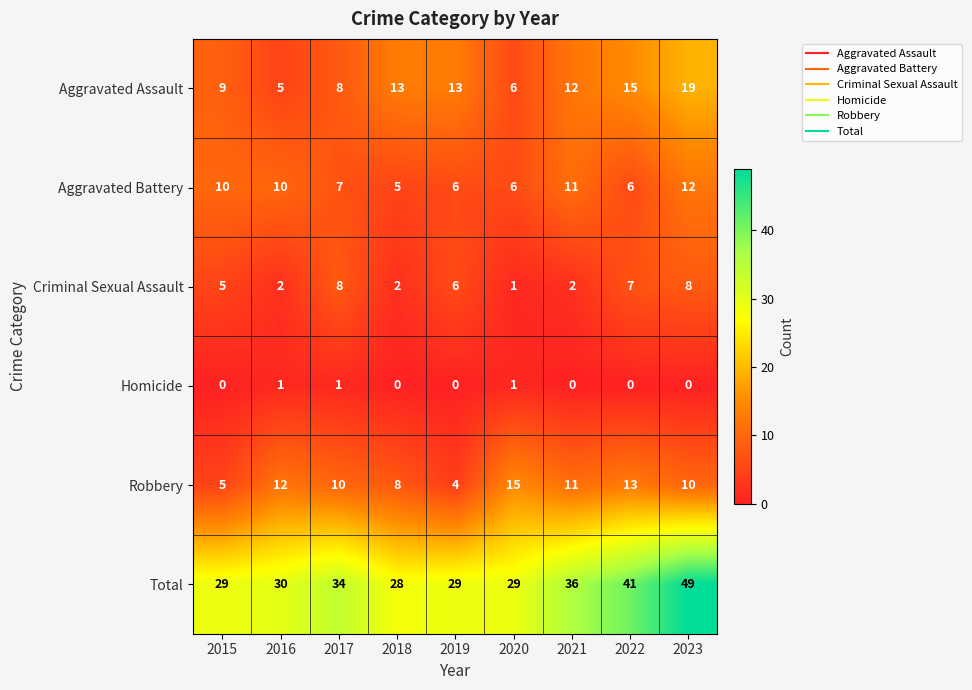

List the series in order of their peak value, lowest first.

Homicide, Criminal Sexual Assault, Aggravated Battery, Robbery, Aggravated Assault, Total